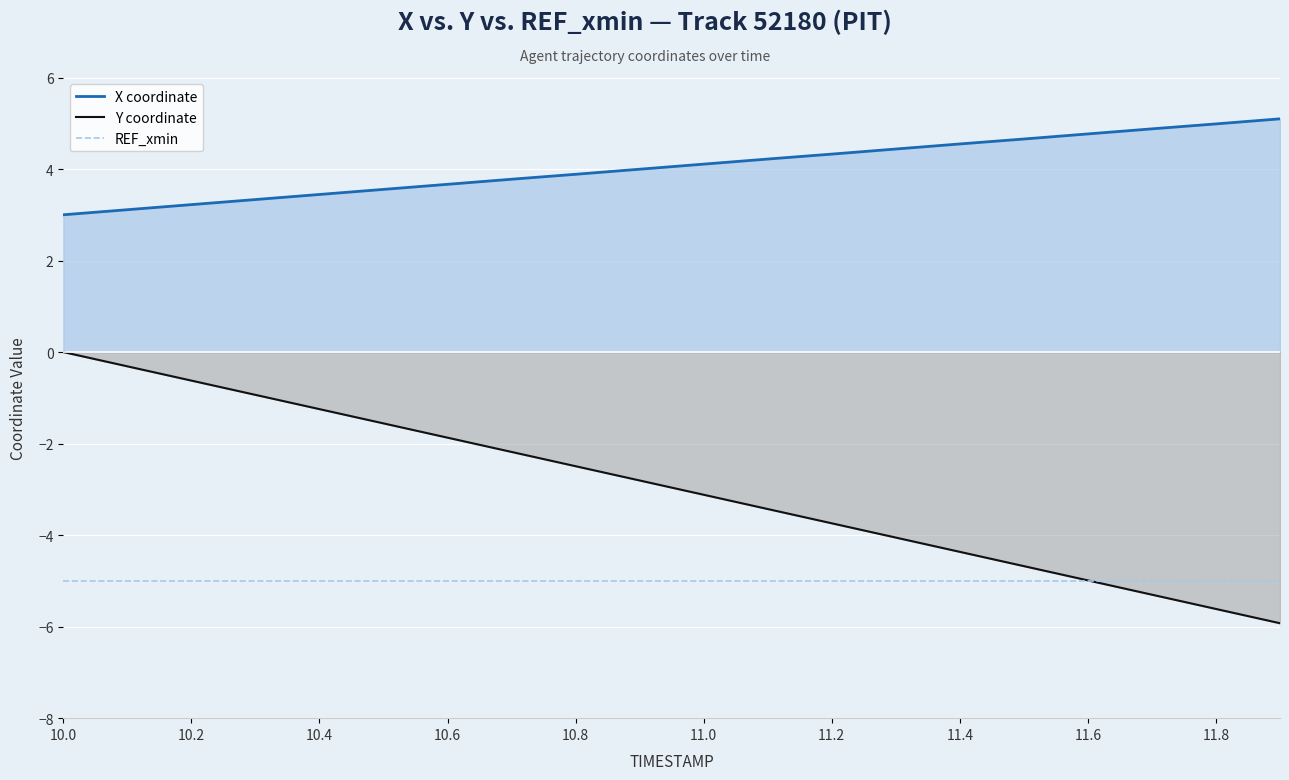

What is the total value across all series at 11.2?

-4.4